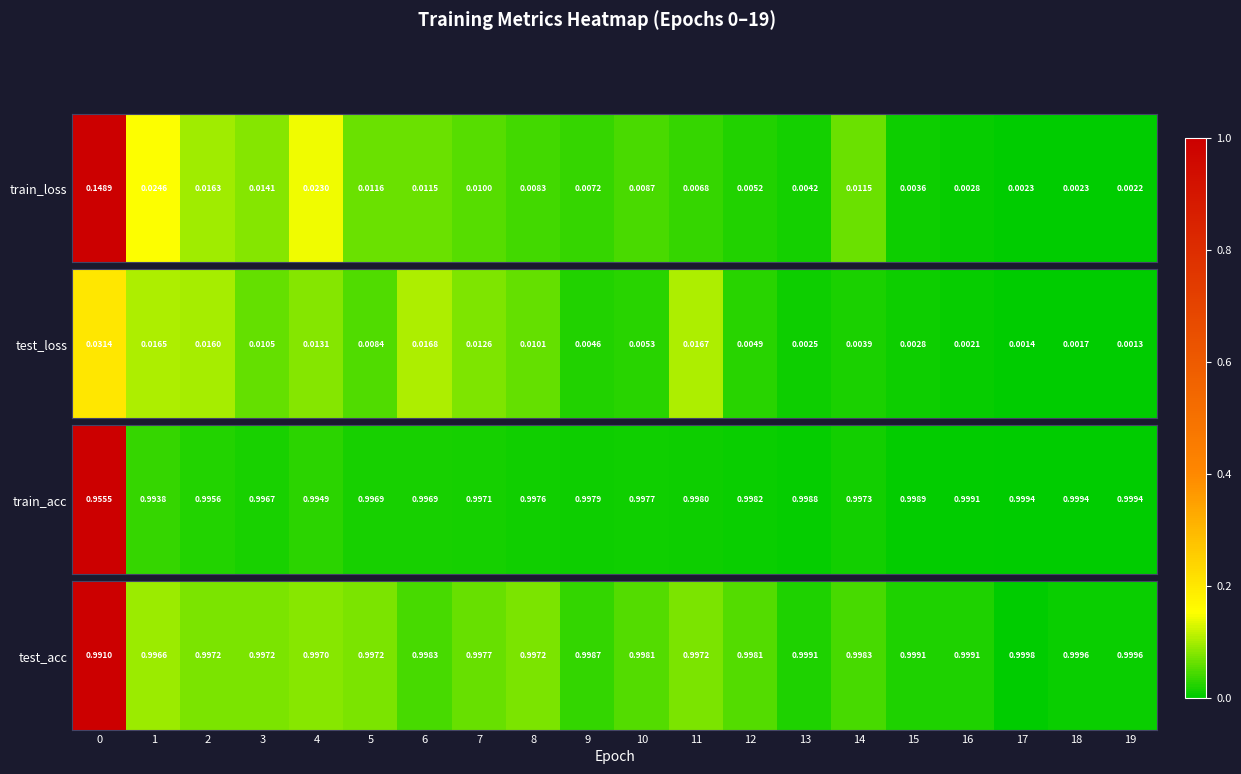

True or false: the data shows 1.0 at 11.

True